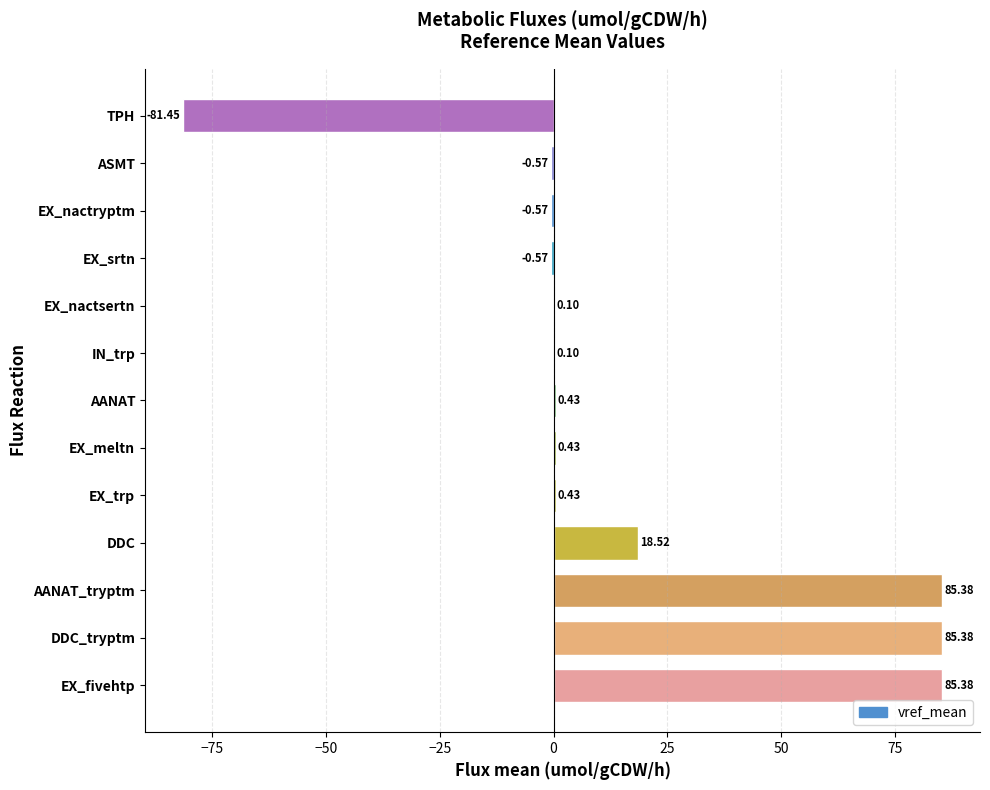

What is the sum of all values?

193.0